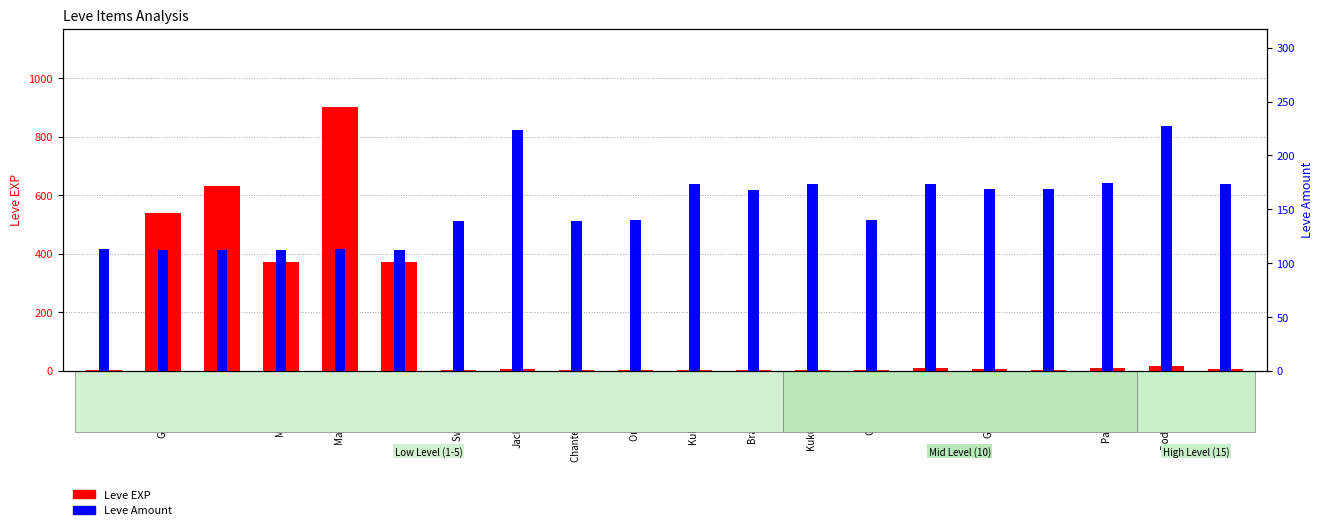

Count the number of data series in this chart.

2